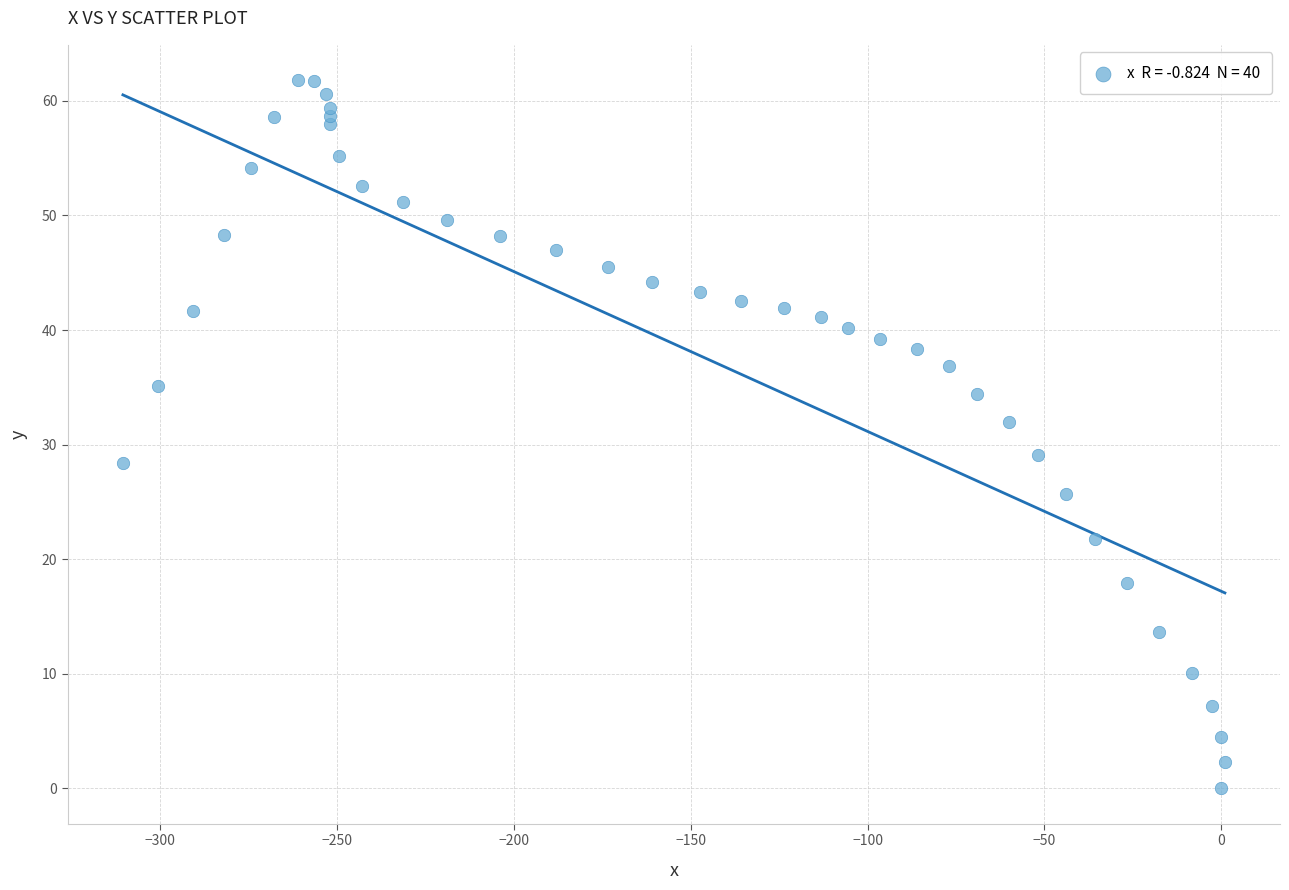

What is the range of X values (max minus min)?

311.5